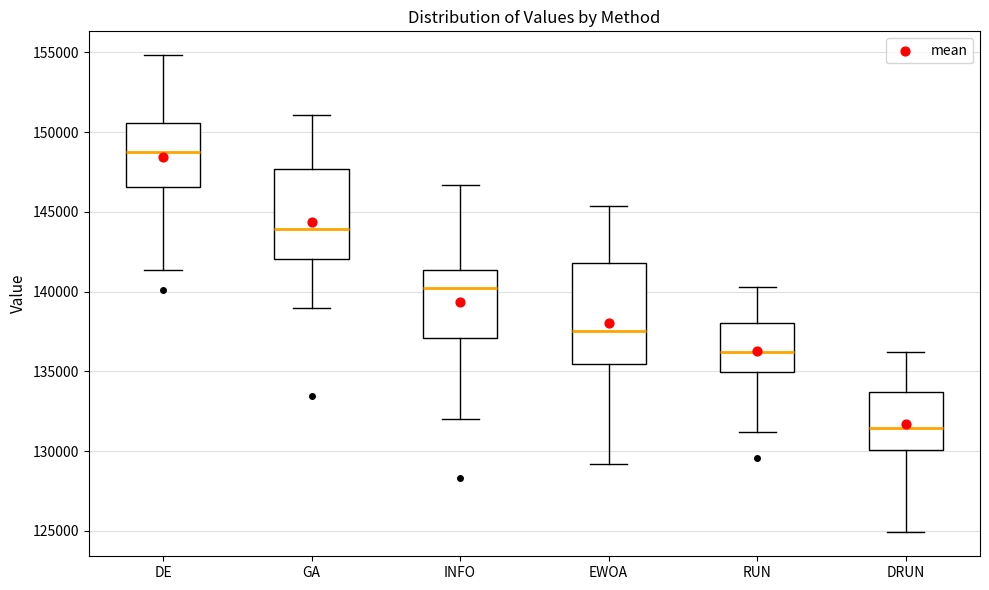

Reading left to right, transcribe this box plot: for each box, give where its median line is, the range the box spans, and where its two whiskers end, as read against the y-axis. The values are not printed on the chart, so give them approximately, as read against the axis.

DE: median 148500, box 146500 to 150500, whiskers 141500 to 155000
GA: median 144000, box 142000 to 147500, whiskers 139000 to 151000
INFO: median 140000, box 137000 to 141500, whiskers 132000 to 146500
EWOA: median 137500, box 135500 to 142000, whiskers 129000 to 145500
RUN: median 136000, box 135000 to 138000, whiskers 131000 to 140500
DRUN: median 131500, box 130000 to 133500, whiskers 125000 to 136000